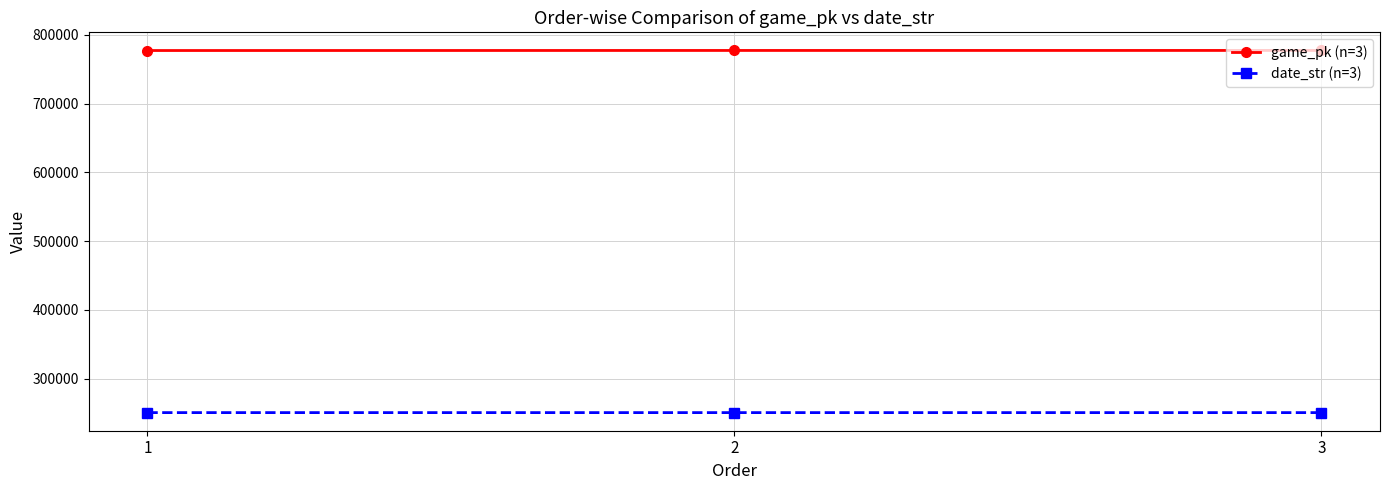

What is the sum of the game_pk (n=3) values at 2 and 1?

1554711